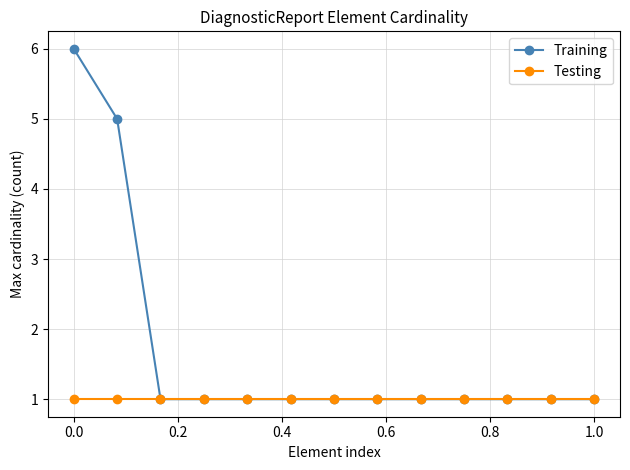

What is the value of the Training point at the 10th from the left?

1